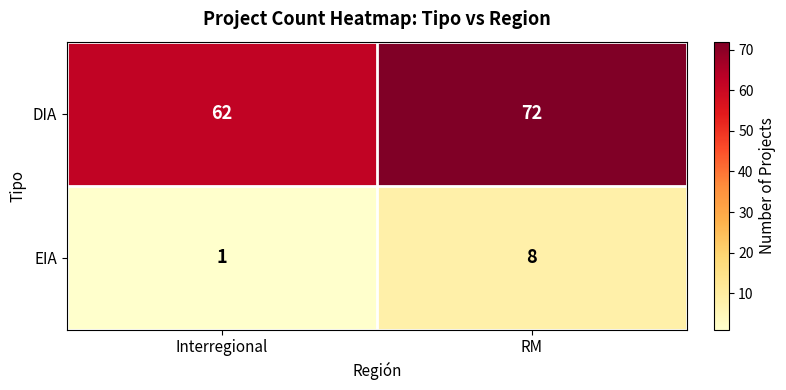

Count the number of data series in this chart.

2